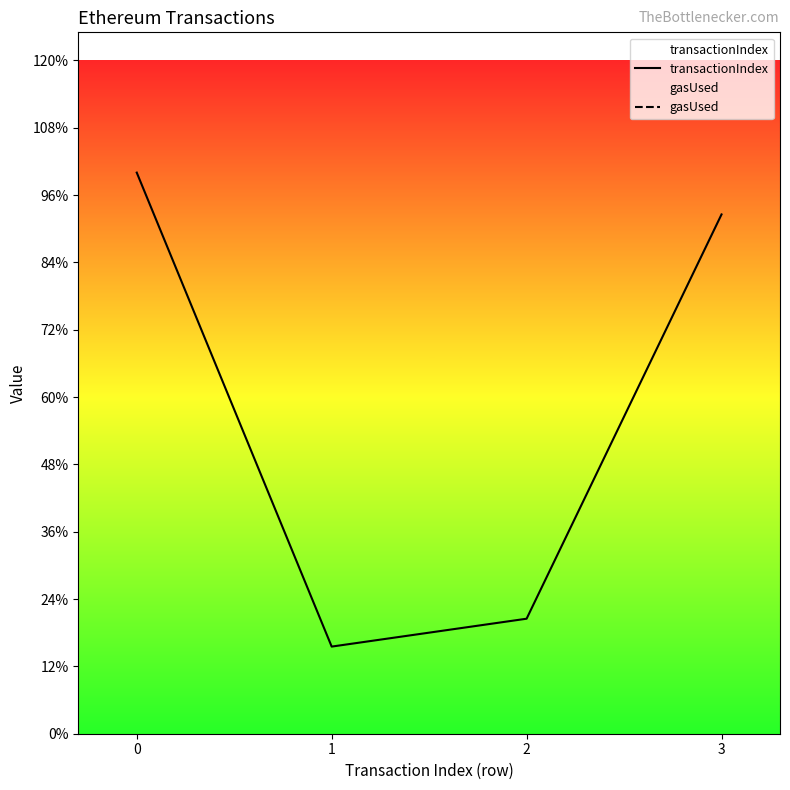

Where is the first local minimum for transactionIndex?

1